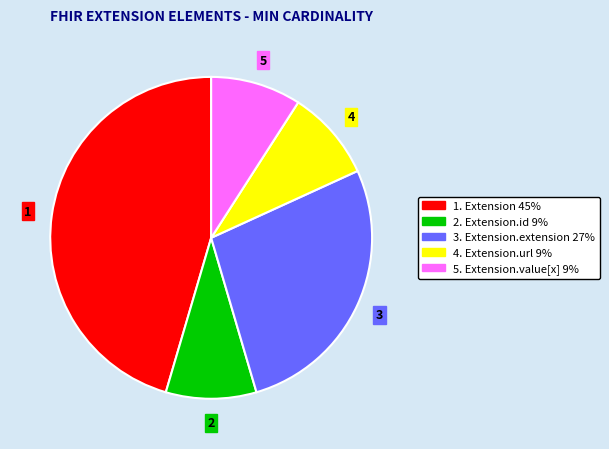

Does any single category account for the majority?

No